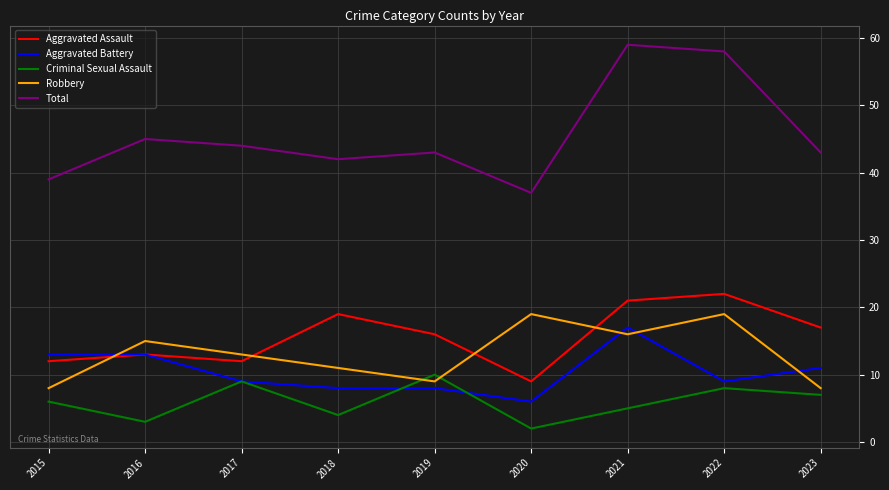

The Aggravated Assault series shows 12 at 2017. True or false?

True